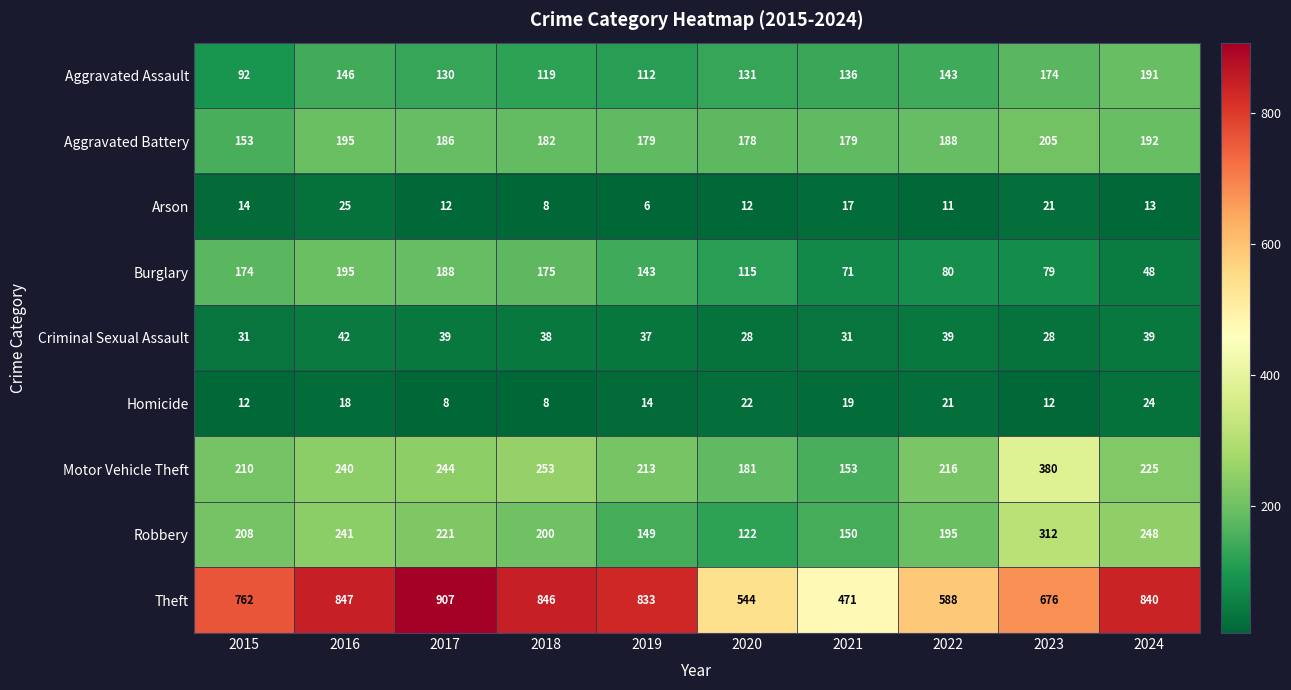

How many categories are shown in the chart?

10